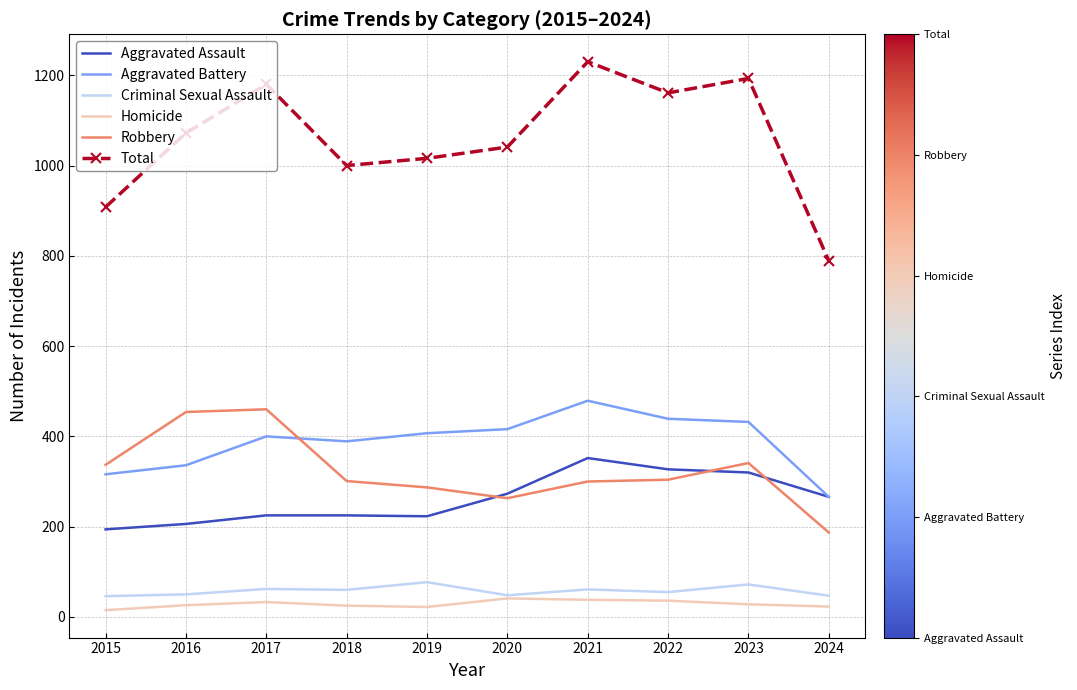

What are all the series names shown in the legend?

Aggravated Assault, Aggravated Battery, Criminal Sexual Assault, Homicide, Robbery, Total